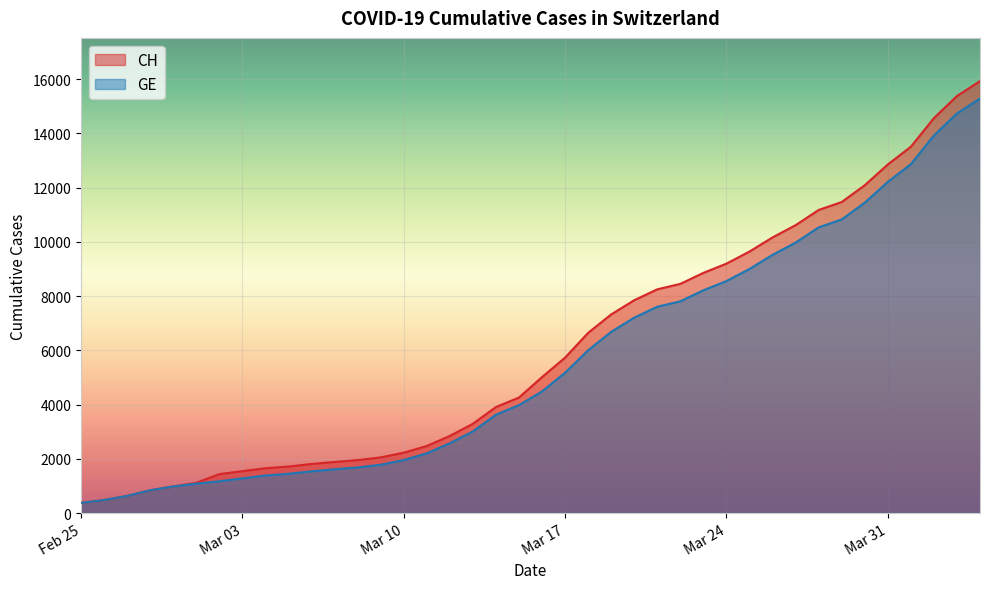

Which series has the largest total across all categories?

CH